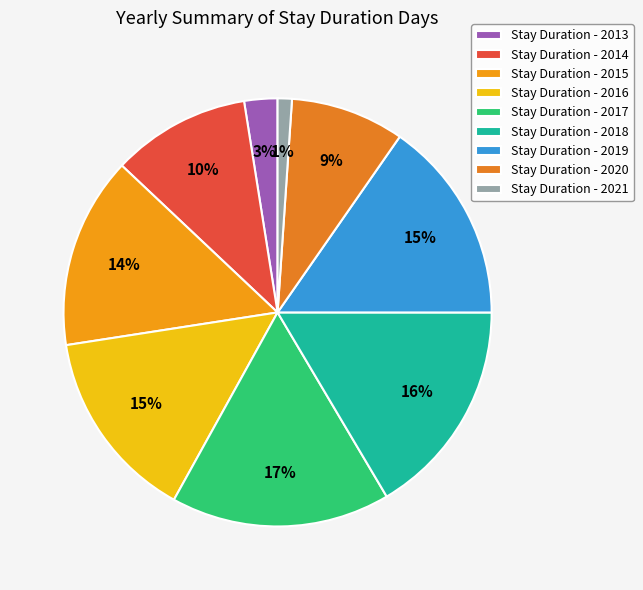

Count the number of slices in the pie.

9